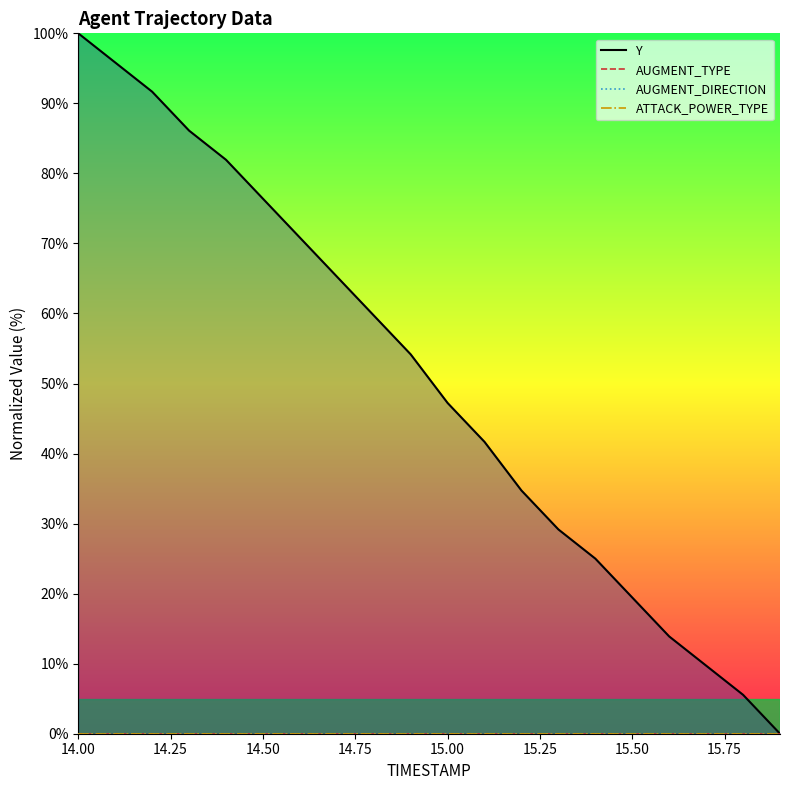

Reading left to right, transcribe all the data shown in this chart.

Y: 100.0	95.8	91.7	86.1	81.9	76.4	70.8	65.3	59.7	54.2	47.2	41.7	34.7	29.2	25.0	19.4	13.9	9.7	5.6	0.0
AUGMENT_TYPE: 0.0	0.0	0.0	0.0	0.0	0.0	0.0	0.0	0.0	0.0	0.0	0.0	0.0	0.0	0.0	0.0	0.0	0.0	0.0	0.0
AUGMENT_DIRECTION: 0.0	0.0	0.0	0.0	0.0	0.0	0.0	0.0	0.0	0.0	0.0	0.0	0.0	0.0	0.0	0.0	0.0	0.0	0.0	0.0
ATTACK_POWER_TYPE: 0.0	0.0	0.0	0.0	0.0	0.0	0.0	0.0	0.0	0.0	0.0	0.0	0.0	0.0	0.0	0.0	0.0	0.0	0.0	0.0